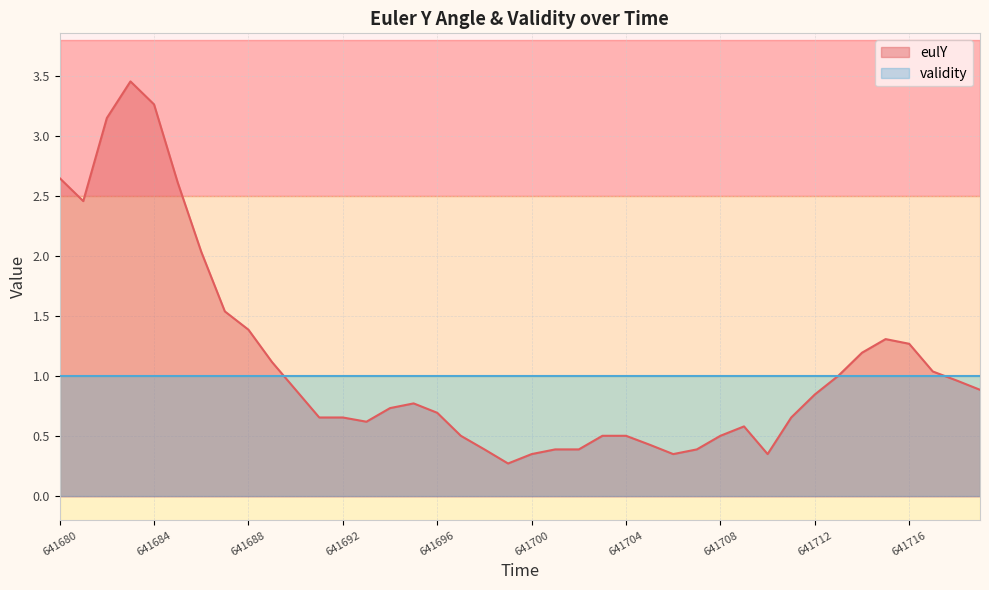

What is the sum of all values?

43.8